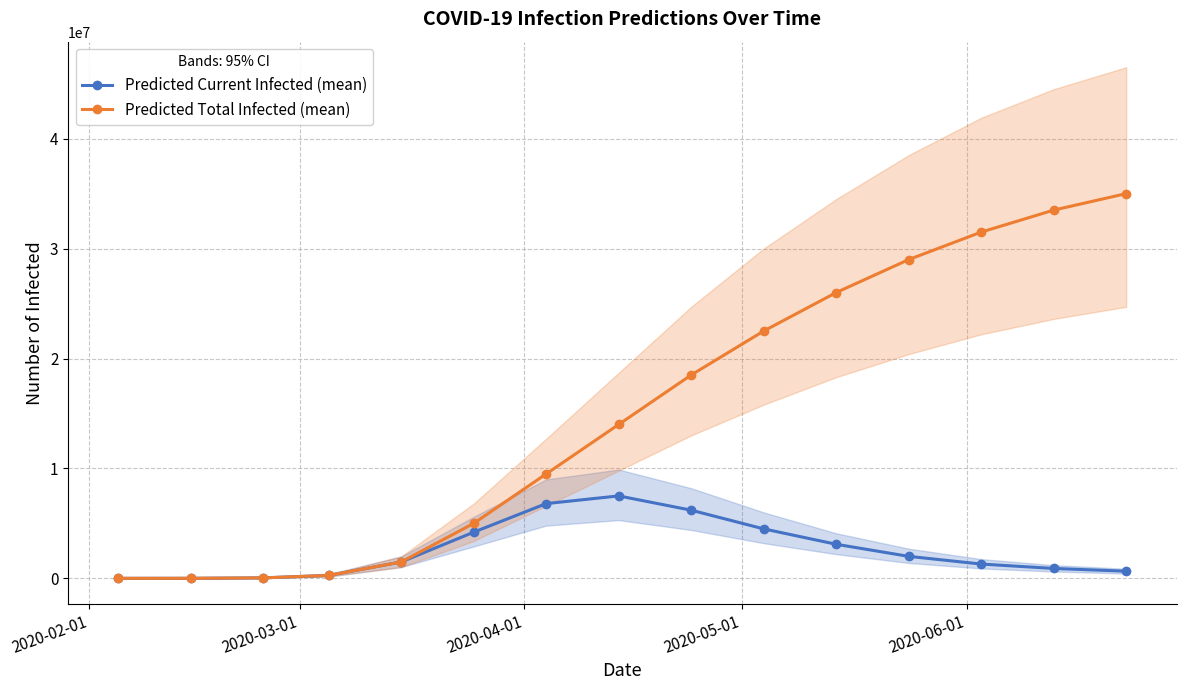

What is the highest value of the Predicted Total Infected (mean) series?

35000000